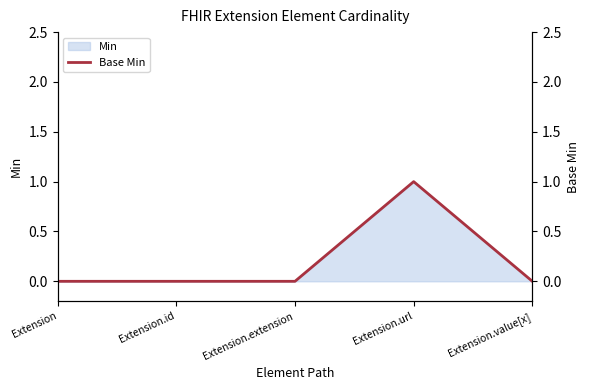

Reading left to right, extract all data points from this chart.

Extension=0	Extension.id=0	Extension.extension=0	Extension.url=1	Extension.value[x]=0